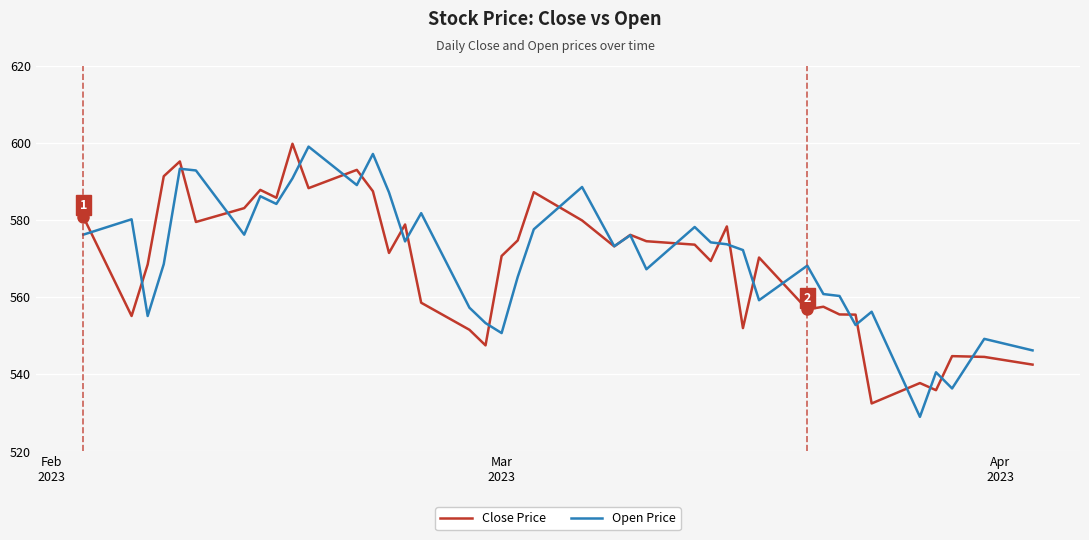

In Open Price, how many points are higher than both neighbors (excluding endpoints)?

13